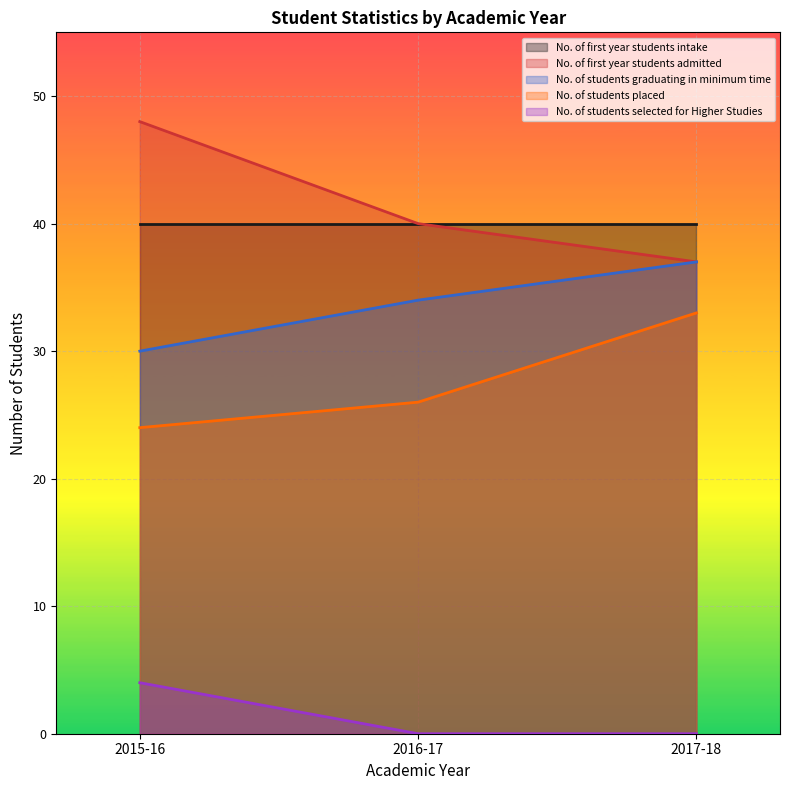

Is it true that No. of students selected for Higher Studies equals 2 at 2017-18?

False